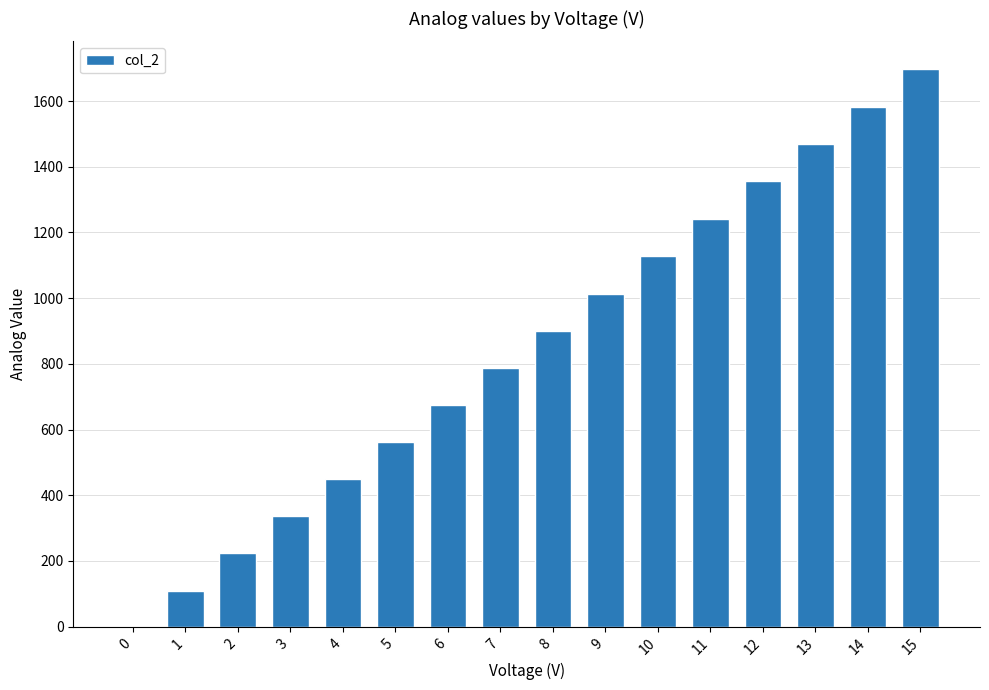

Are the bars horizontal?

No